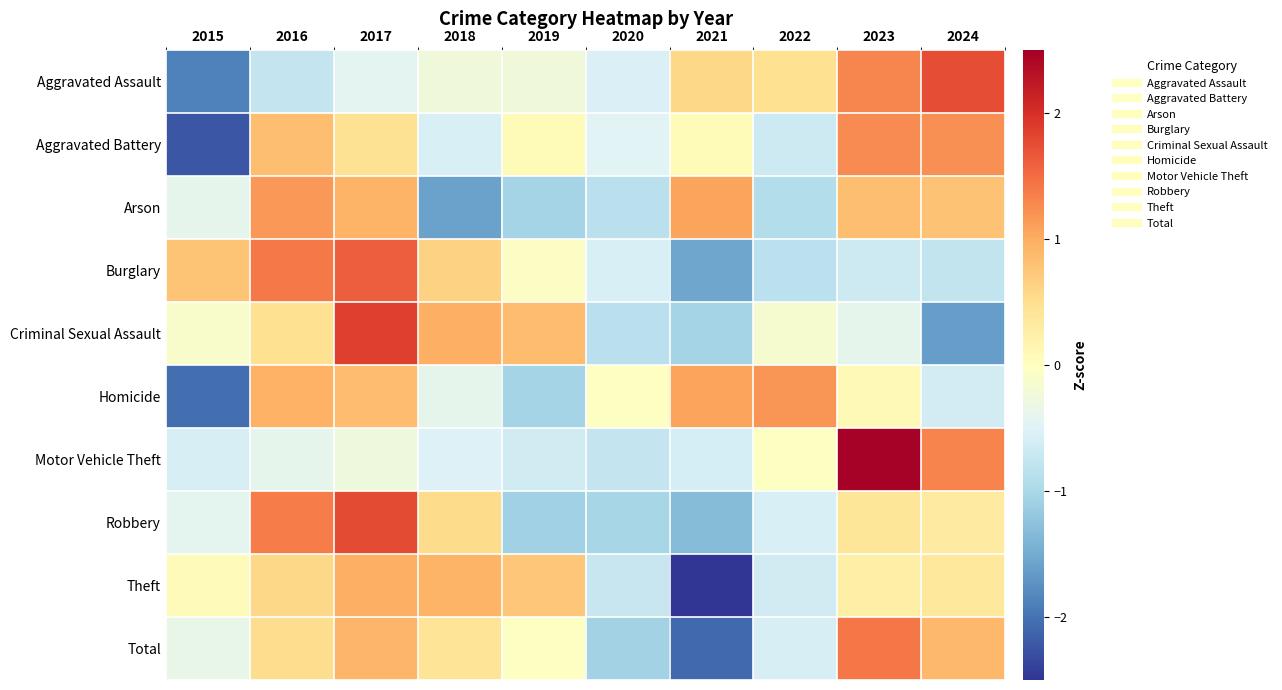

At how many categories does at least one series exceed 2?

1